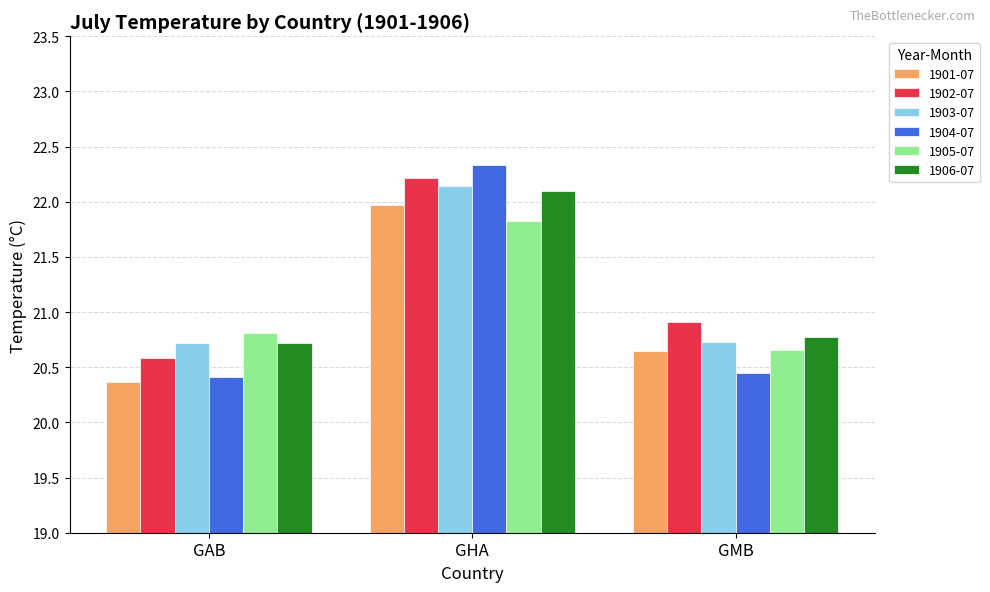

Is it true that 1903-07 equals 5.2 at GMB?

False